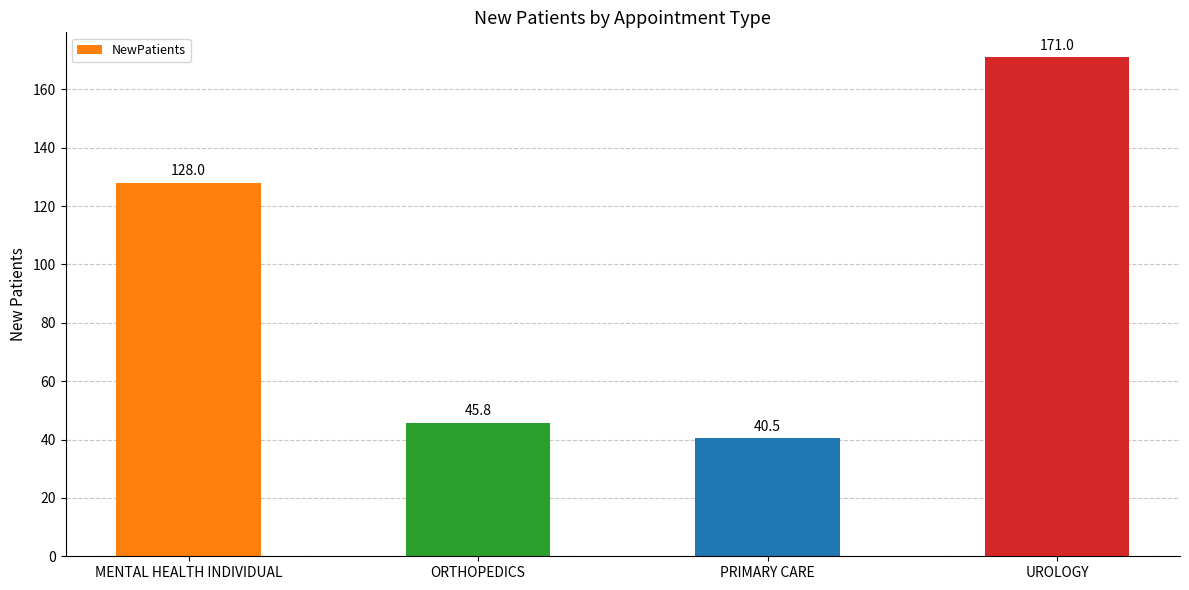

The chart shows a value of 171.0 at UROLOGY. True or false?

True